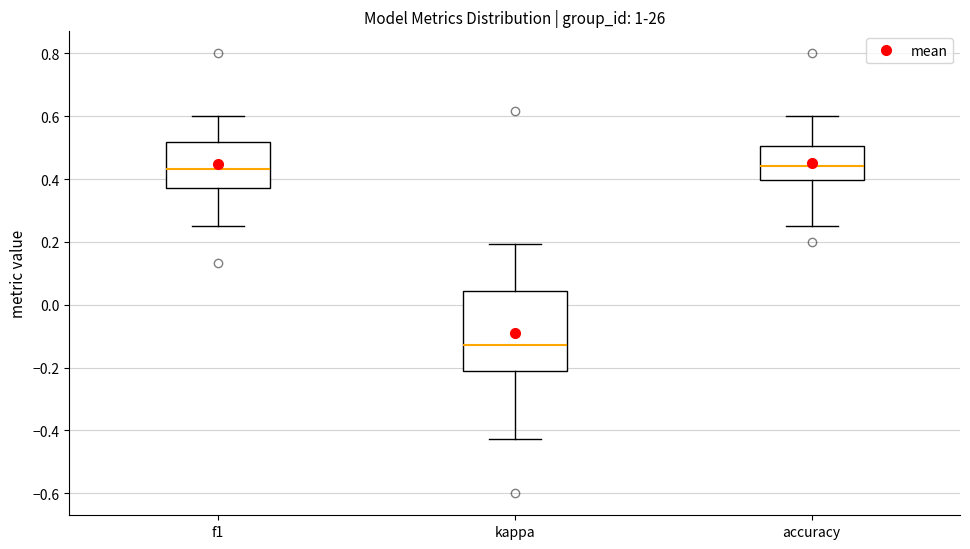

Reading left to right, transcribe this box plot: for each box, give where its median line is, the range the box spans, and where its two whiskers end, as read against the y-axis. The values are not printed on the chart, so give them approximately, as read against the axis.

f1: median 0.44, box 0.38 to 0.52, whiskers 0.26 to 0.60
kappa: median -0.12, box -0.22 to 0.04, whiskers -0.42 to 0.20
accuracy: median 0.44, box 0.40 to 0.50, whiskers 0.26 to 0.60